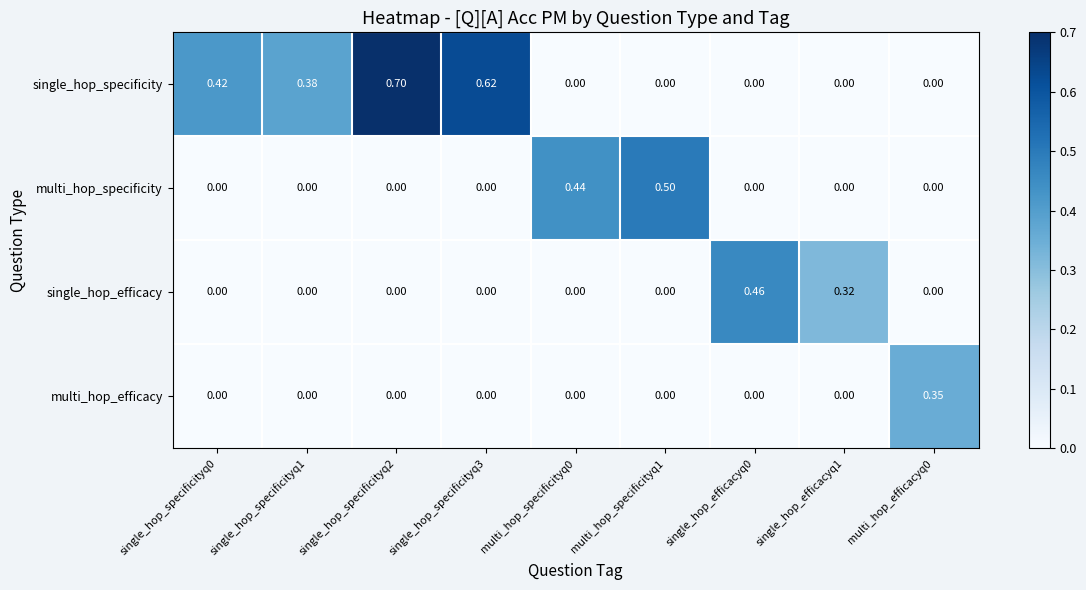

Which series has the widest spread of values?

single_hop_specificity